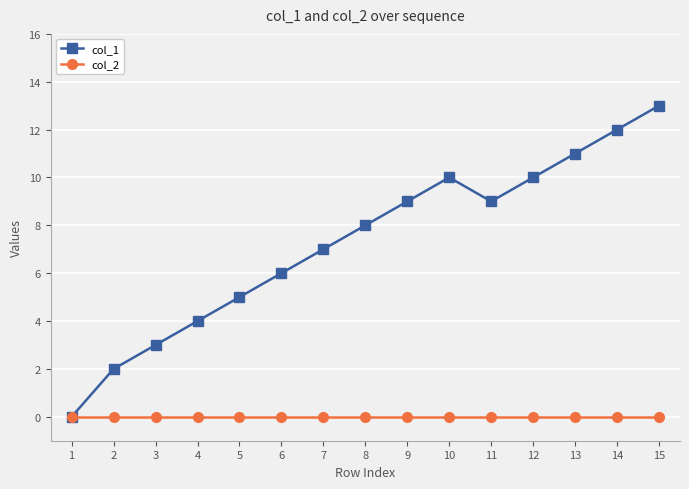

Between 7 and 14, which series saw the biggest shift?

col_1